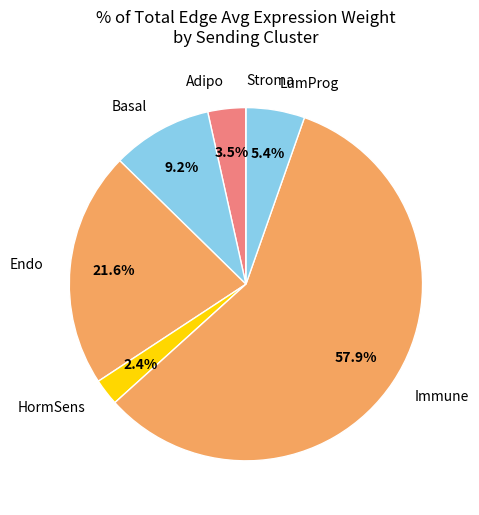

Which category has the biggest portion of the pie?

Immune